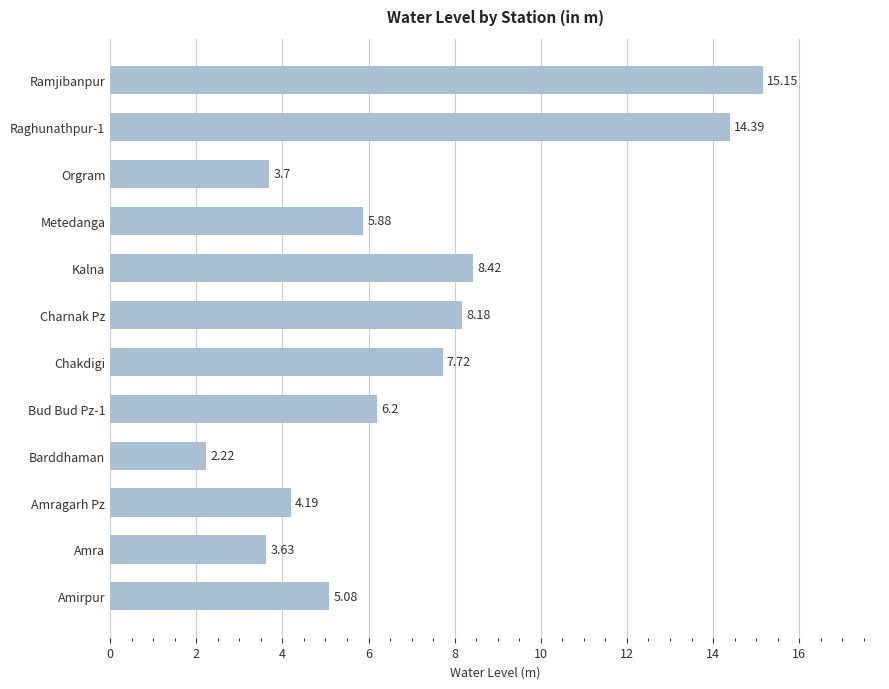

What is the ratio of the value at Orgram to the value at Bud Bud Pz-1?

0.6